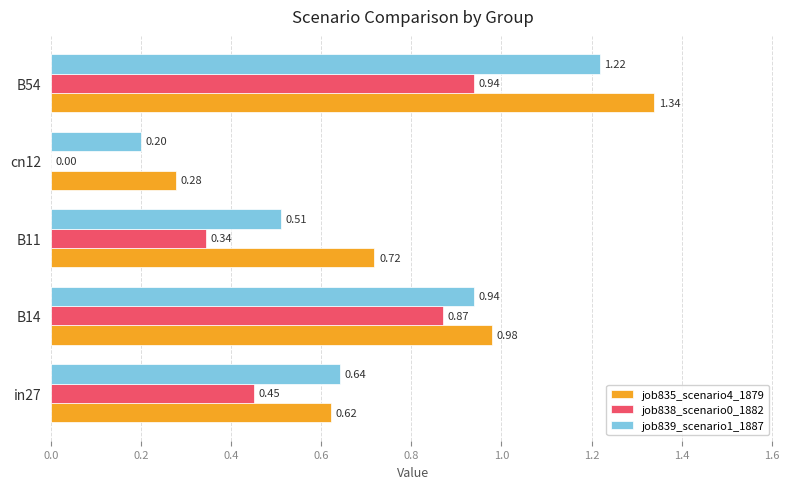

What is the sum of all job839_scenario1_1887 values?

3.5